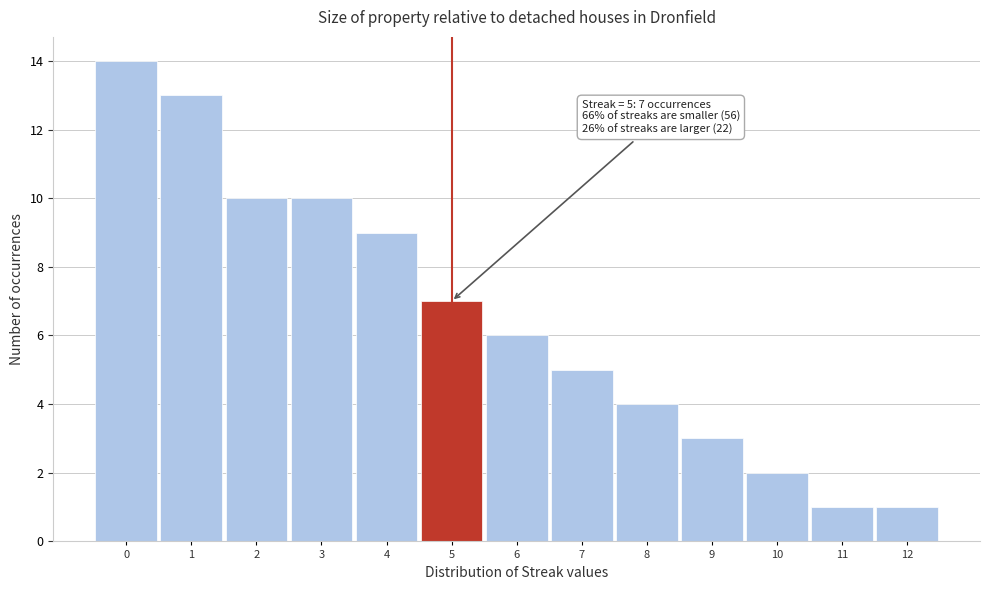

Over which range of the x-axis is the bar tallest?

-0.5 to 0.5